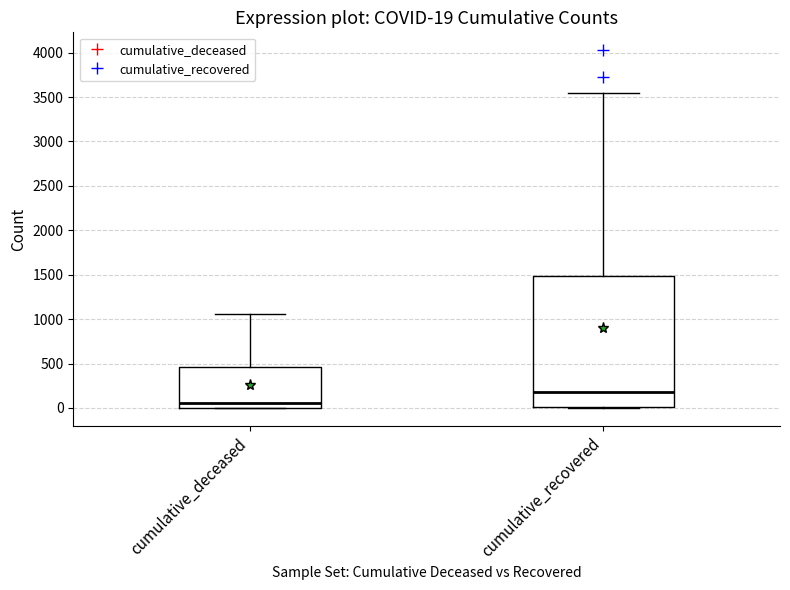

Which box has the lowest median line?

cumulative_deceased